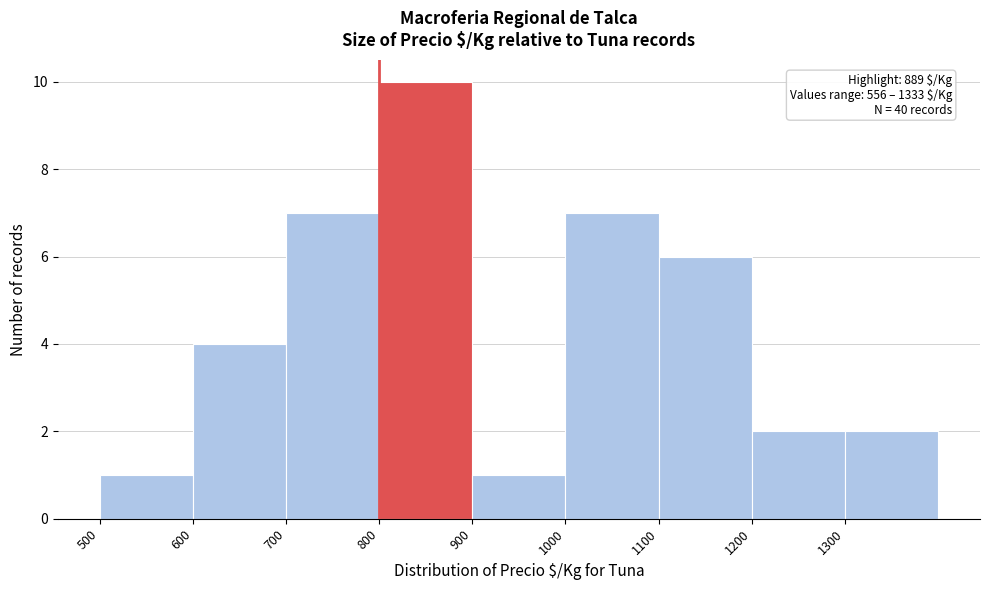

Over which range of the x-axis is the bar tallest?

800 to 900